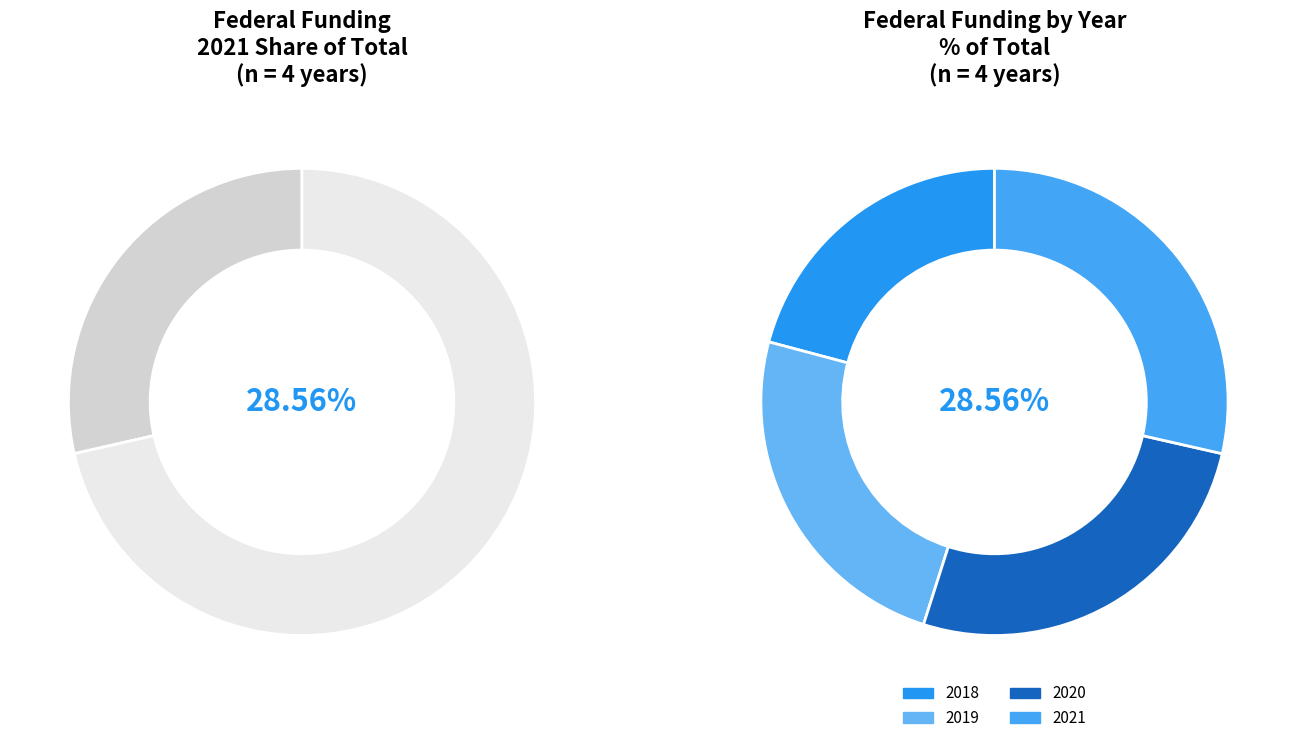

To the nearest percent, what is the difference between the largest and smallest slice percentages?

8%